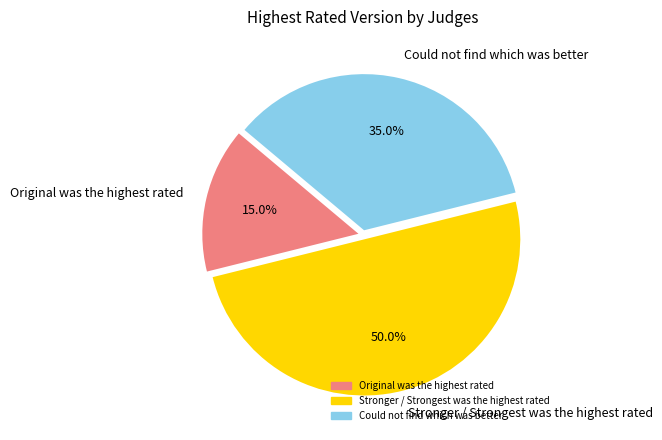

What is the smallest slice in the pie chart?

Original was the highest rated